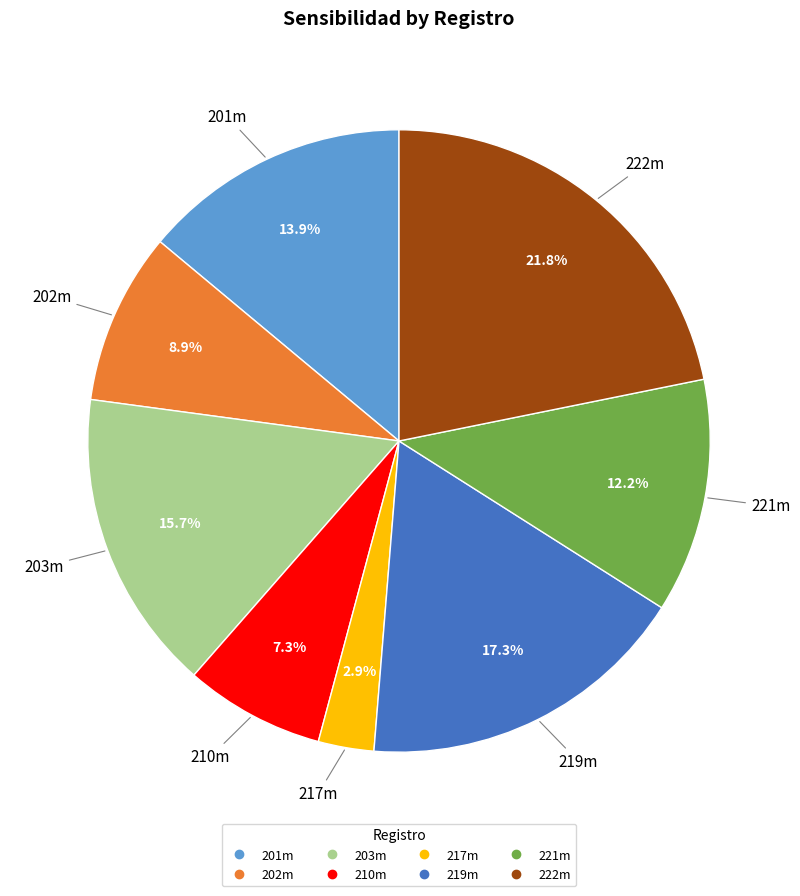

Which has a higher value, 201m or 202m?

201m